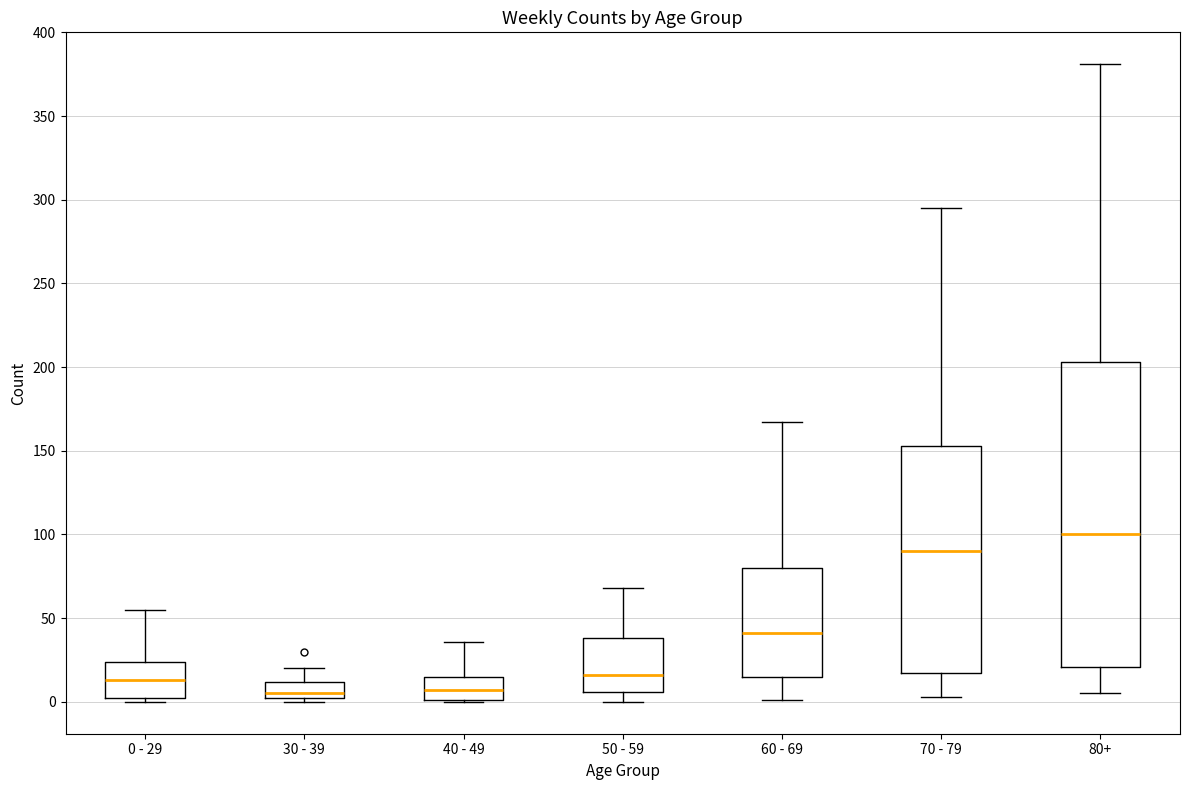

Reading left to right, read every box against the y-axis: the position of its median line, the range the box covers, and the ends of its whiskers. The values are not printed on the chart, so give them approximately, as read against the axis.

0 - 29: median 15, box 0 to 25, whiskers 0 (just below the box's lower edge) to 55
30 - 39: median 5, box 0 to 10, whiskers 0 (just below the box's lower edge) to 20
40 - 49: median 5, box 0 to 15, whiskers 0 to 35
50 - 59: median 15, box 5 to 40, whiskers 0 to 70
60 - 69: median 40, box 15 to 80, whiskers 0 to 165
70 - 79: median 90, box 15 to 155, whiskers 5 to 295
80+: median 100, box 20 to 205, whiskers 5 to 380